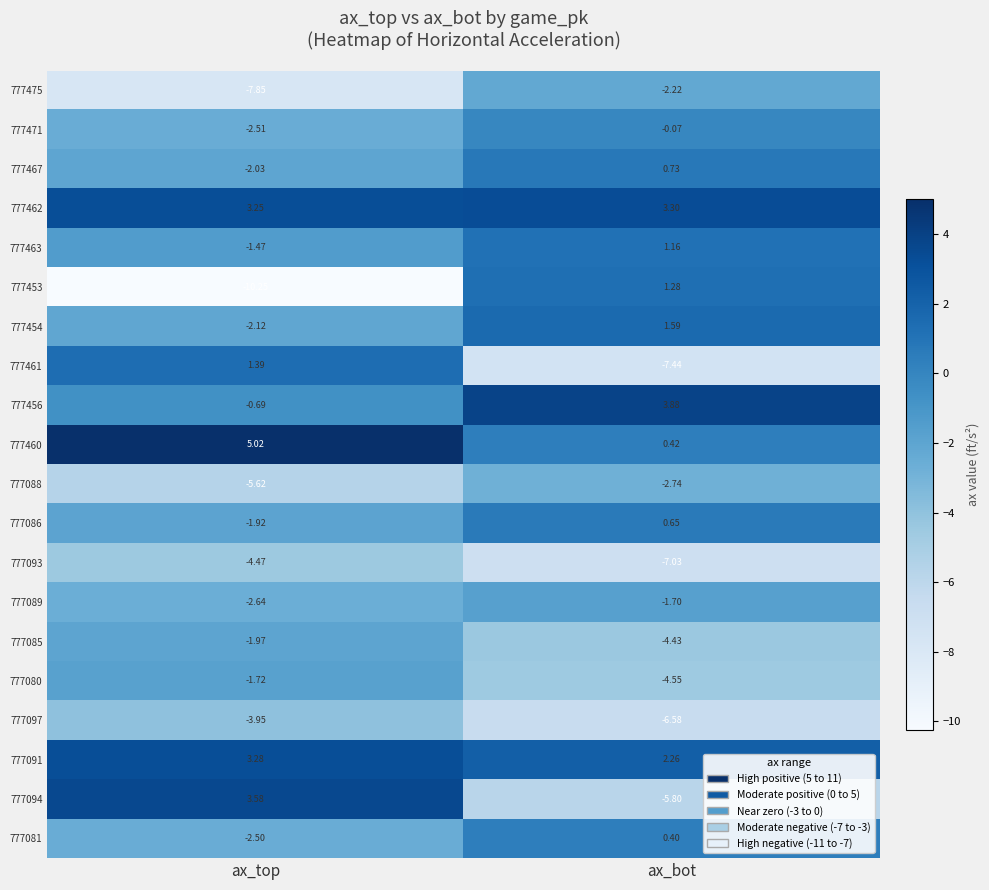

Is the value of 777088 at ax_bot greater than the value of 777471 at ax_bot?

No